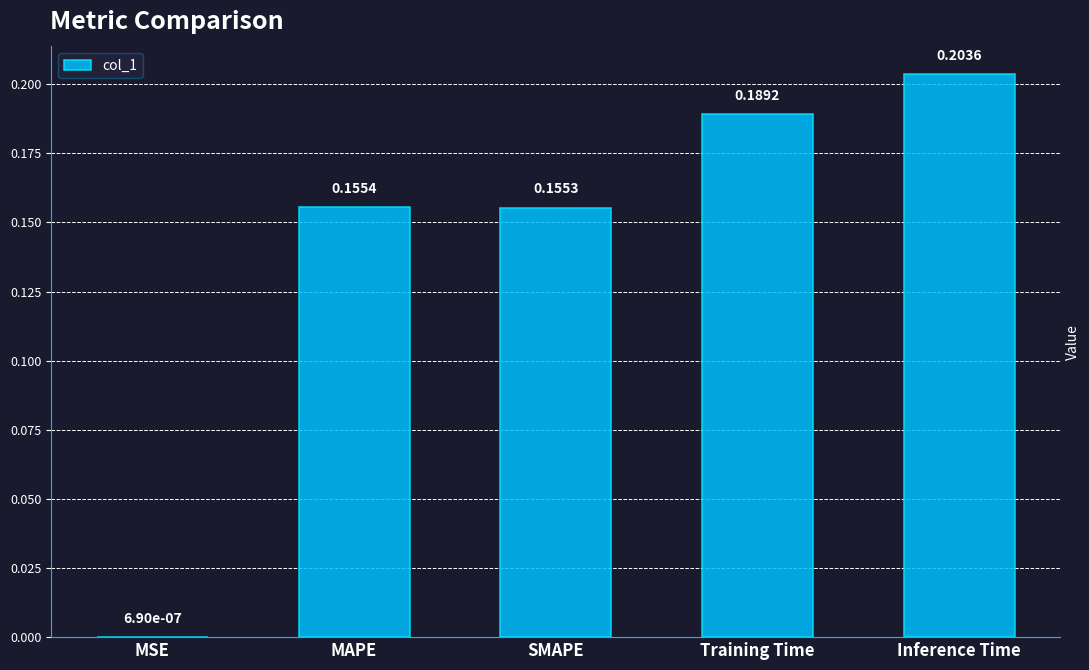

Which category has the highest value across all series?

Inference Time